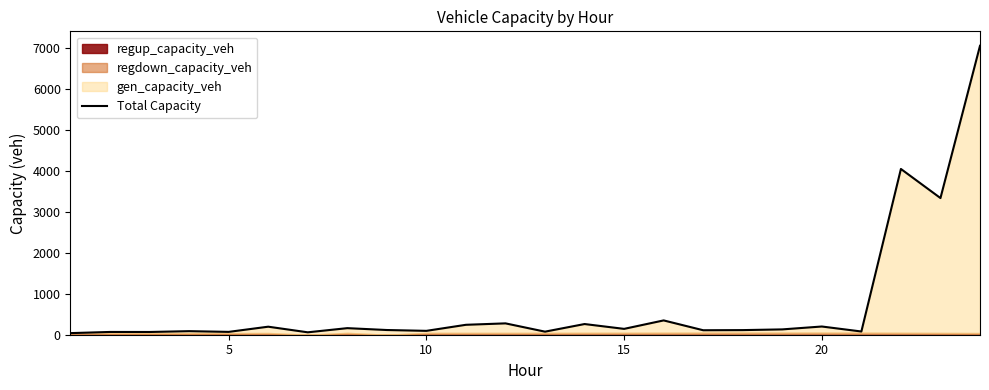

Count the number of values greater than 130.

12